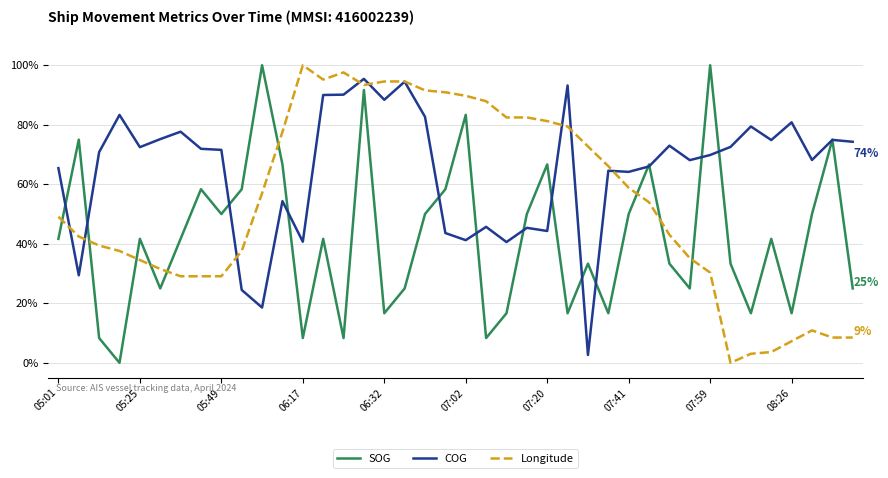

What is the minimum value for COG?

2.6